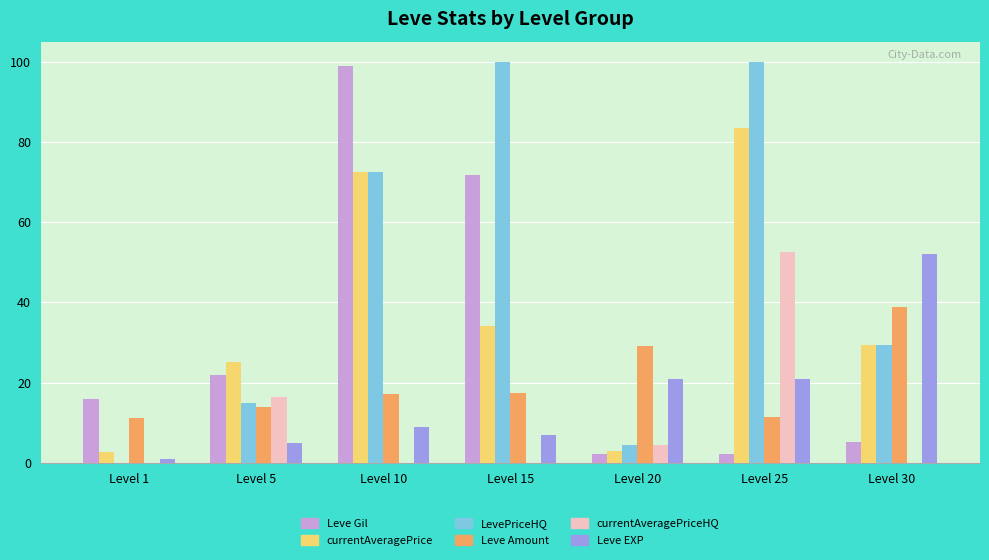

At which label does Leve Amount first exceed 17?

Level 10